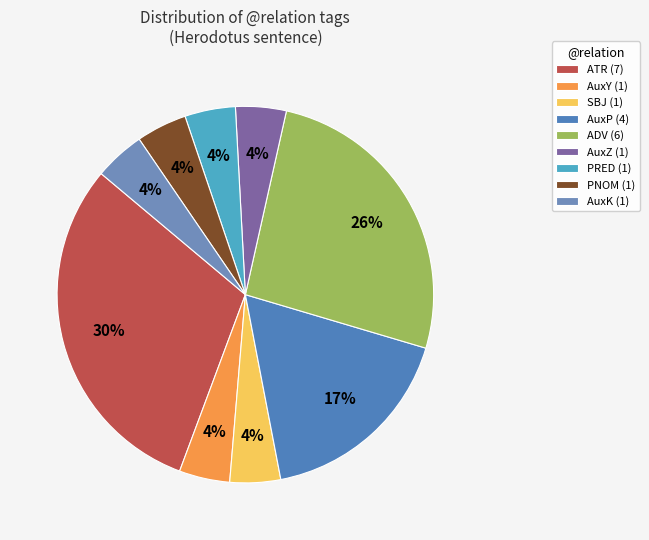

Which category has the smallest portion of the pie?

SBJ